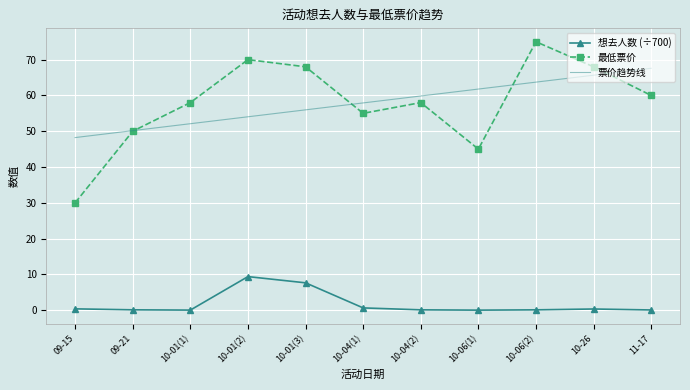

Is it true that 最低票价 equals 58.0 at 10-04(2)?

True